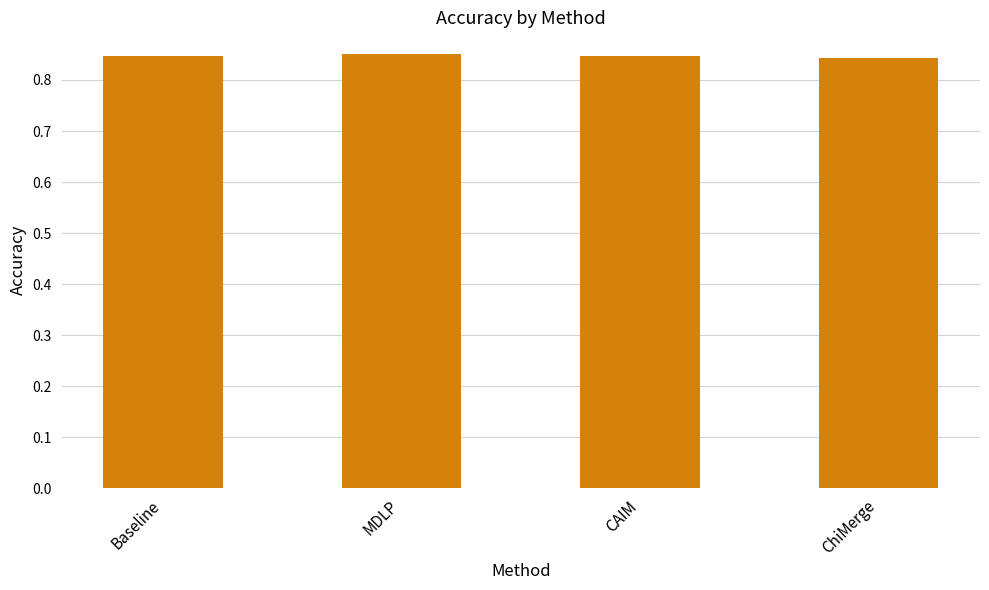

How many values are between 0 and 1?

4